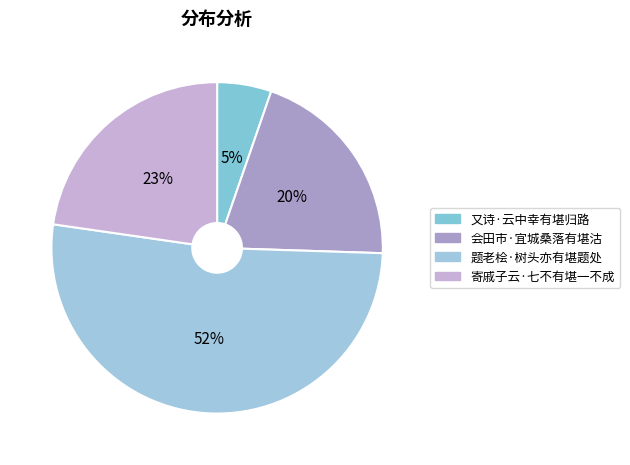

What is the total percentage of 又诗·云中幸有堪归路 and 题老桧·树头亦有堪题处?

57.1%